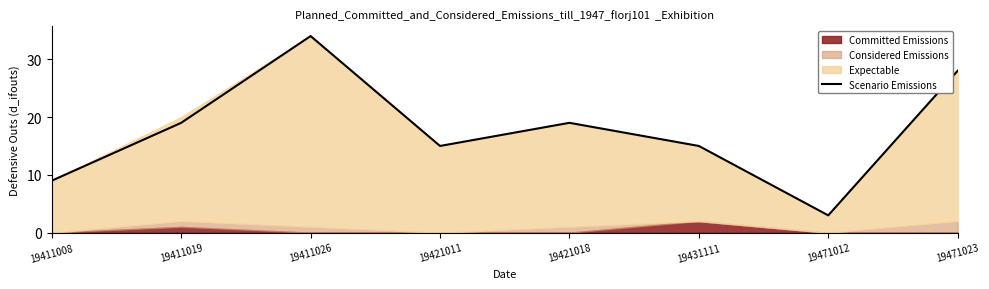

What is the difference between the second highest and second lowest values?

19